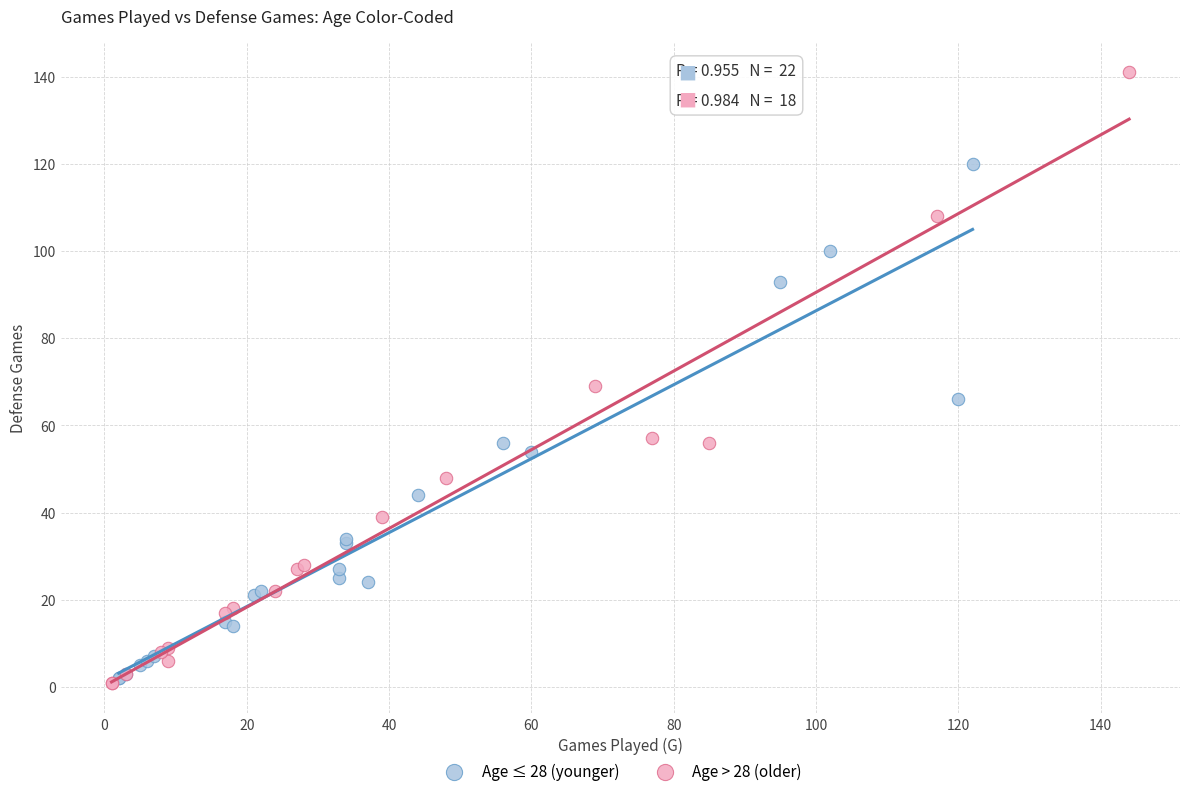

Which series has the largest Y range (max minus min)?

Age > 28 (older)